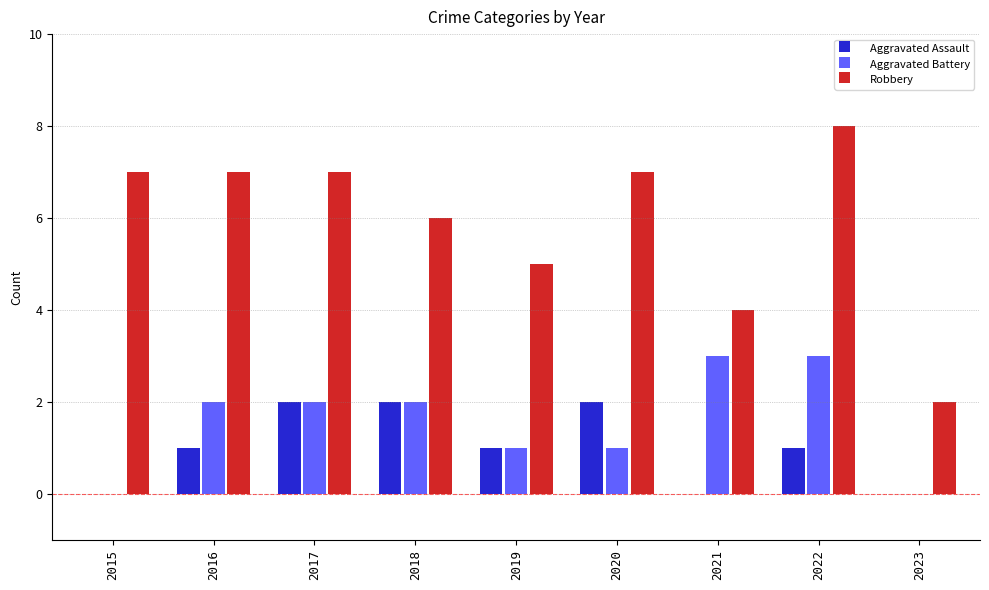

What is the greatest value displayed?

8